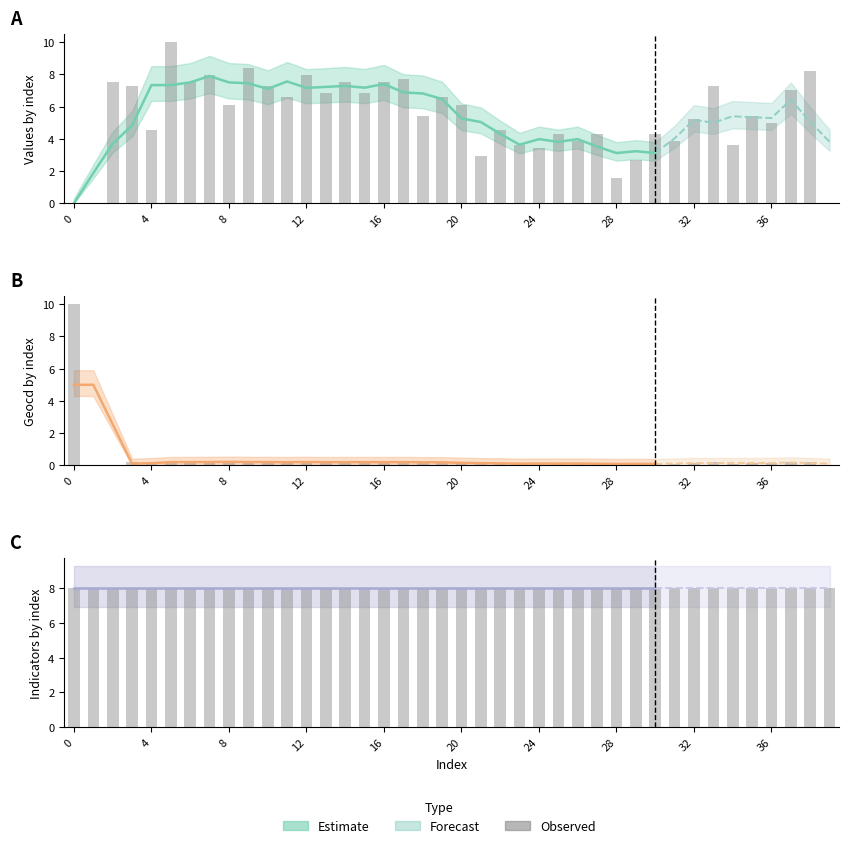

What is the spread (max minus min) of values at 29?

2.6